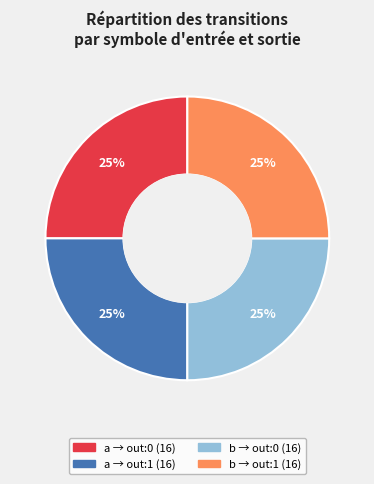

How many slices are in this pie chart?

4